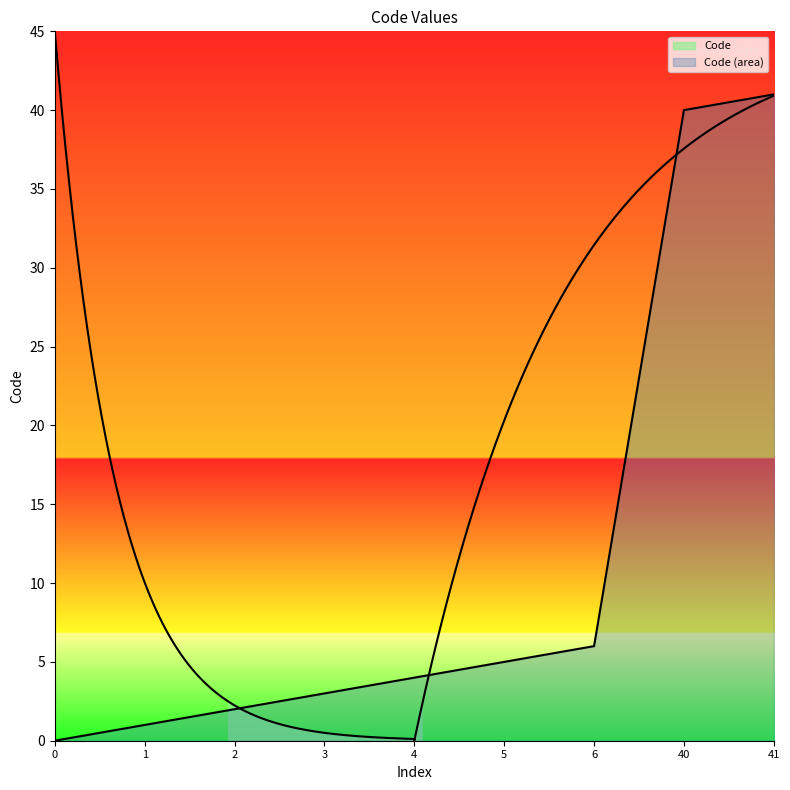

At which label is the value closest to 20?

6